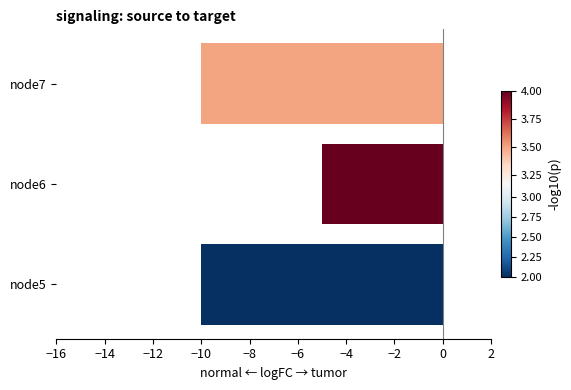

Which has a higher value, node7 or node6?

node6